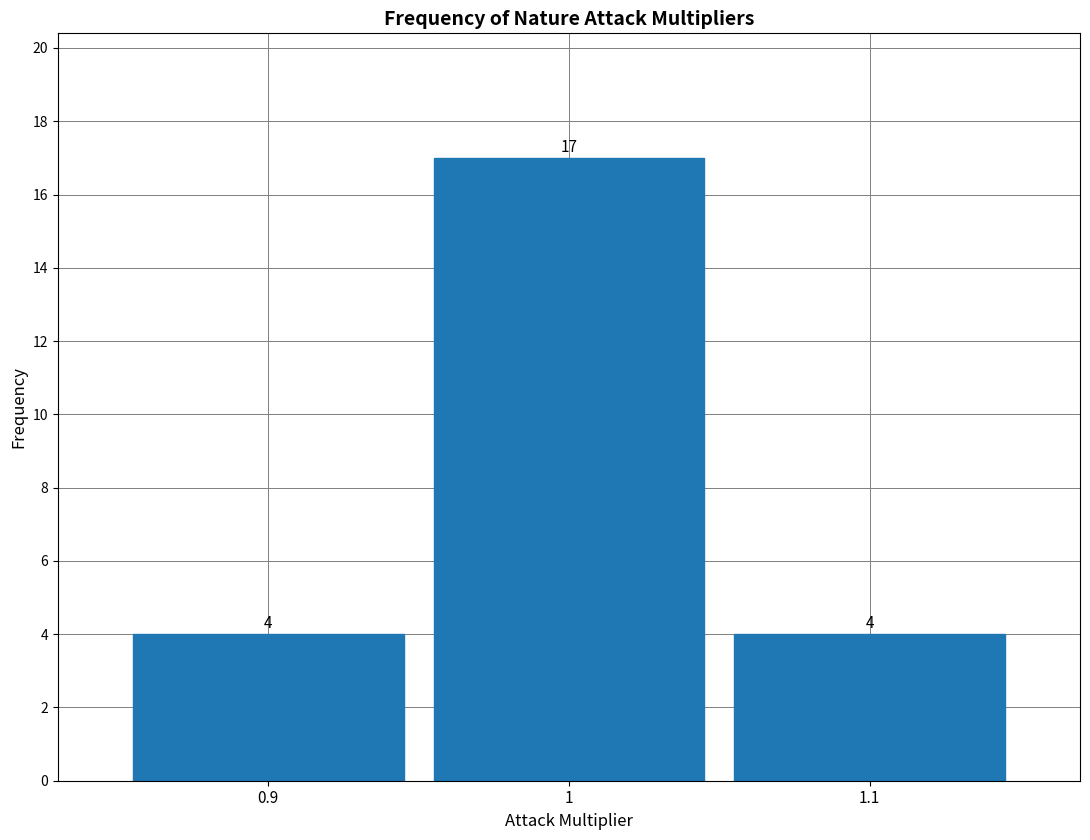

Reading left to right, transcribe all the data shown in this chart.

0.9=4	1=17	1.1=4